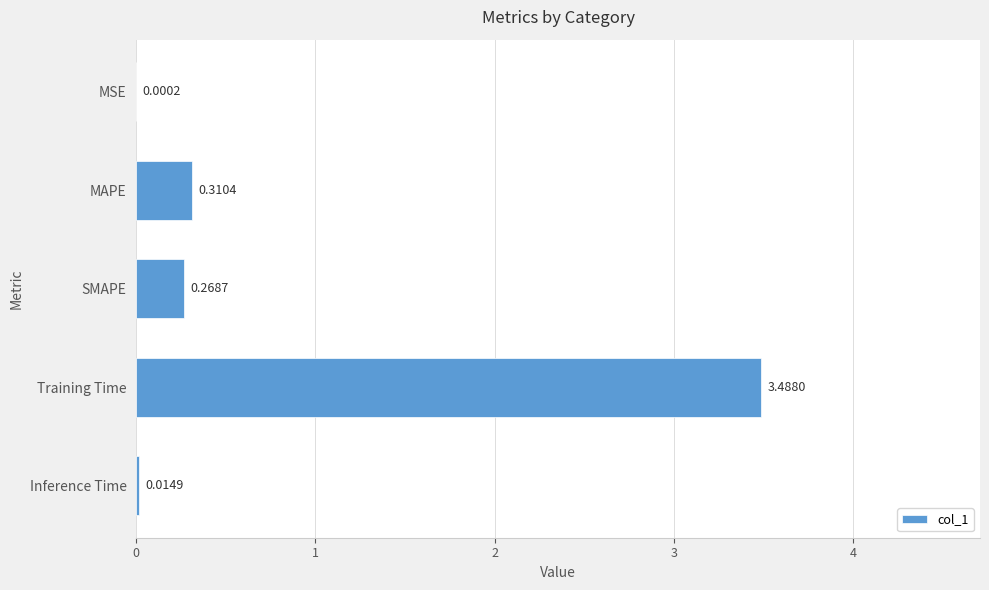

Where is the data nearest to the value 1?

MAPE